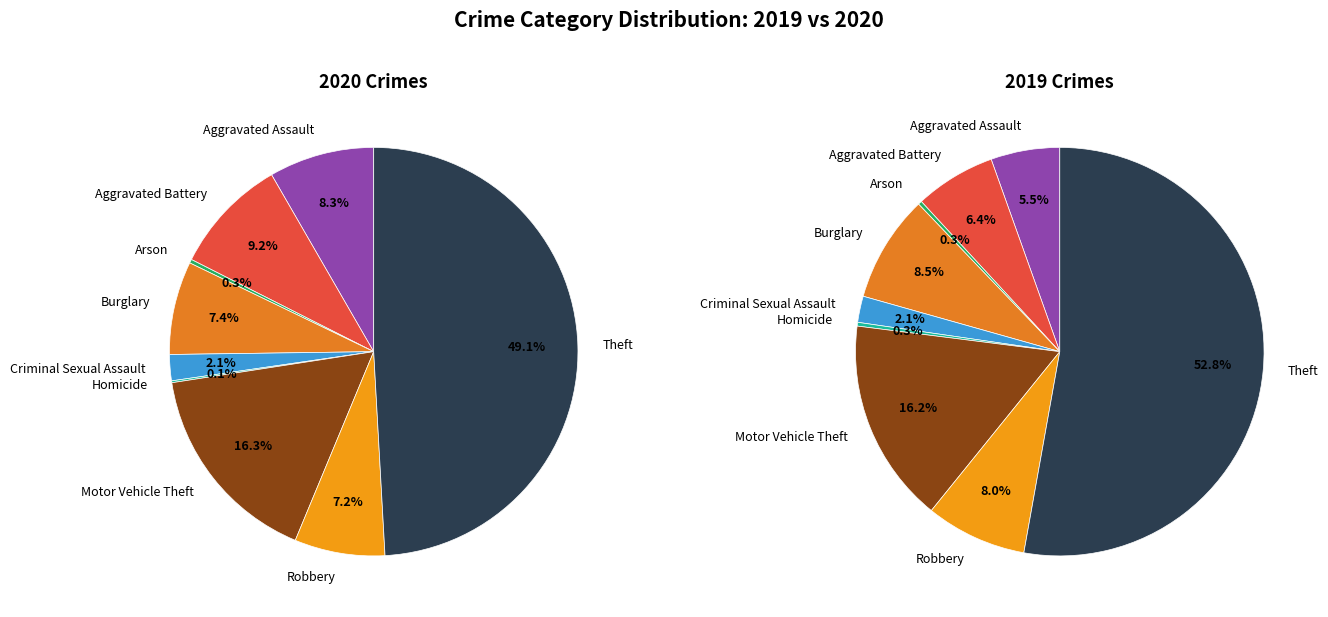

To the nearest percent, what percentage of the pie is Robbery?

7%